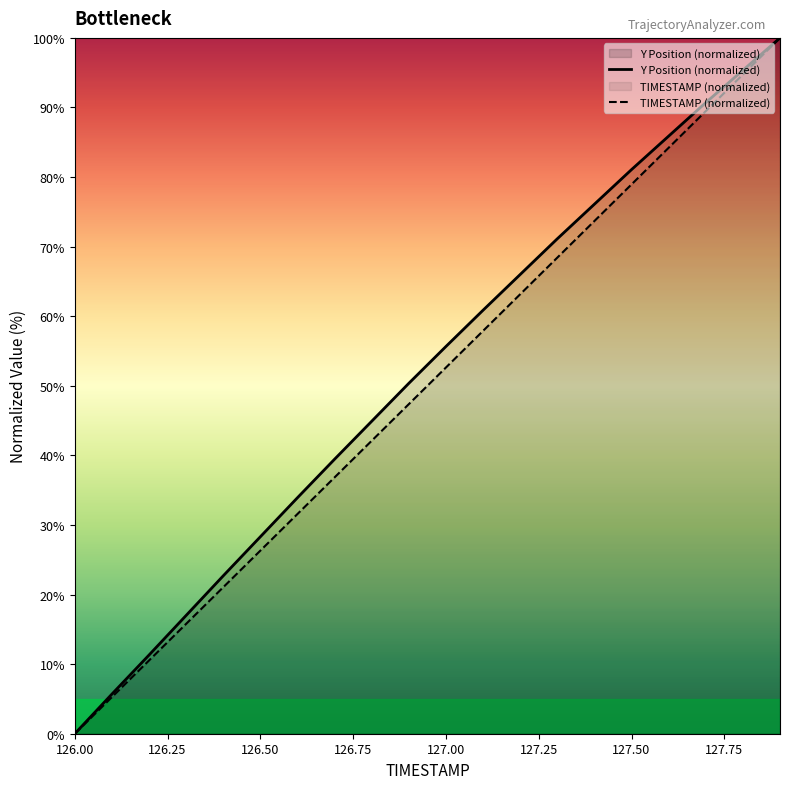

At how many categories does at least one series exceed 41?

12